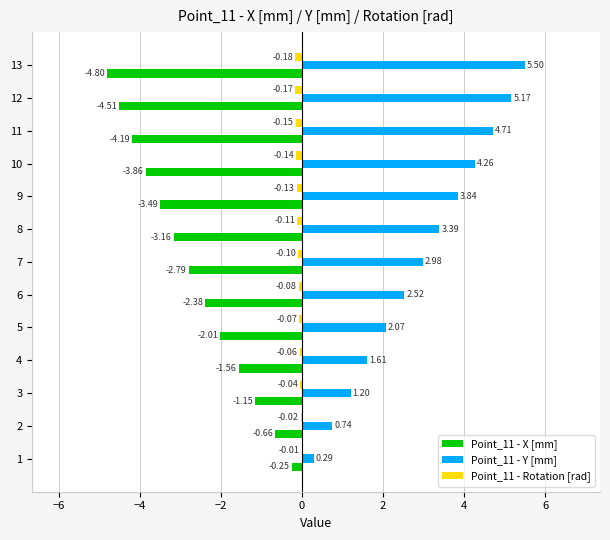

What is the sum of all Point_11 - Rotation [rad] values?

-1.3